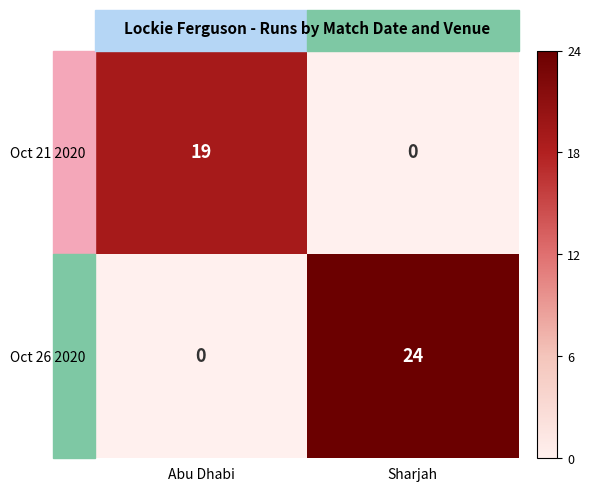

What is the maximum value shown in the chart?

24